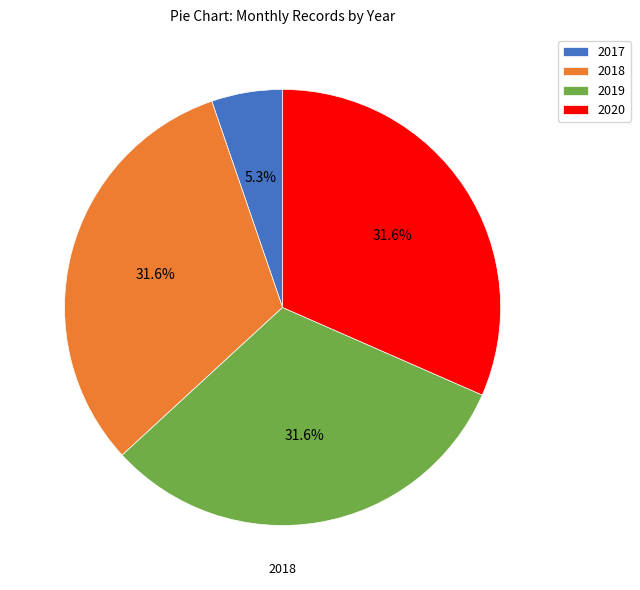

What portion of the pie excludes 2019?

68.4%